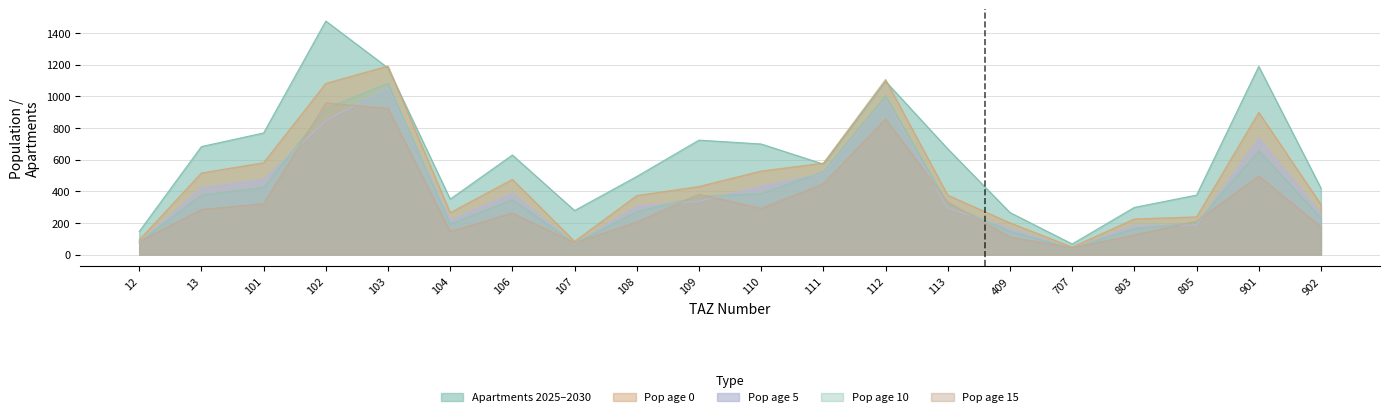

Does the chart have visible grid lines?

Yes